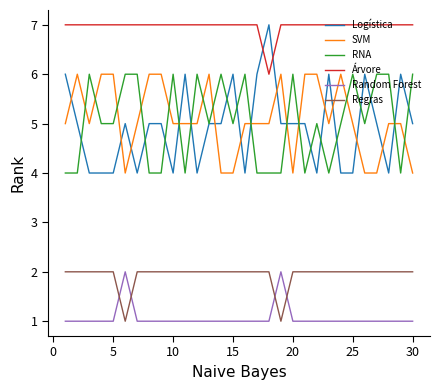

True or false: SVM and Árvore intersect in this chart.

False